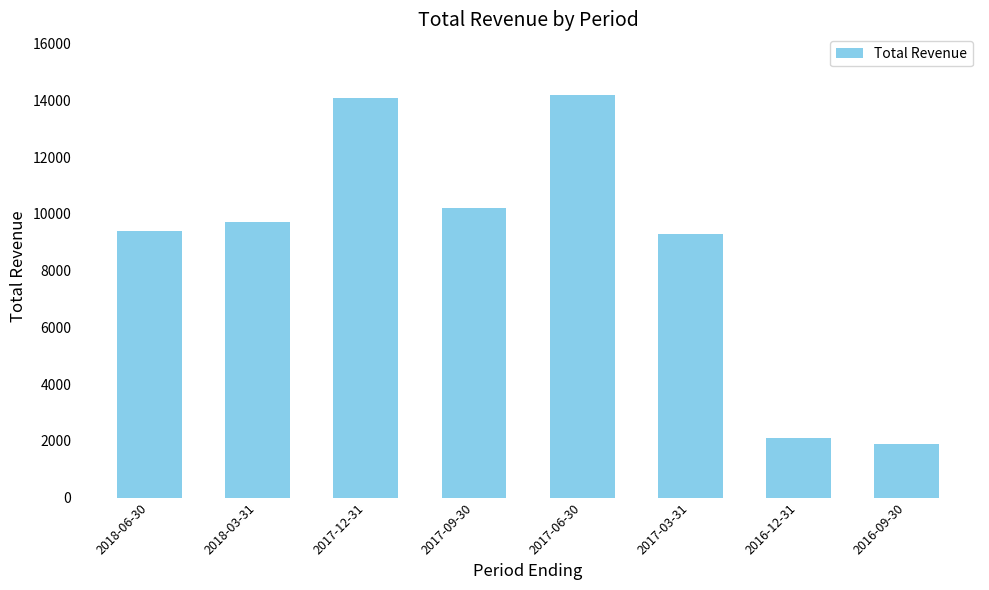

At which category does the chart reach its minimum across all series?

2016-09-30